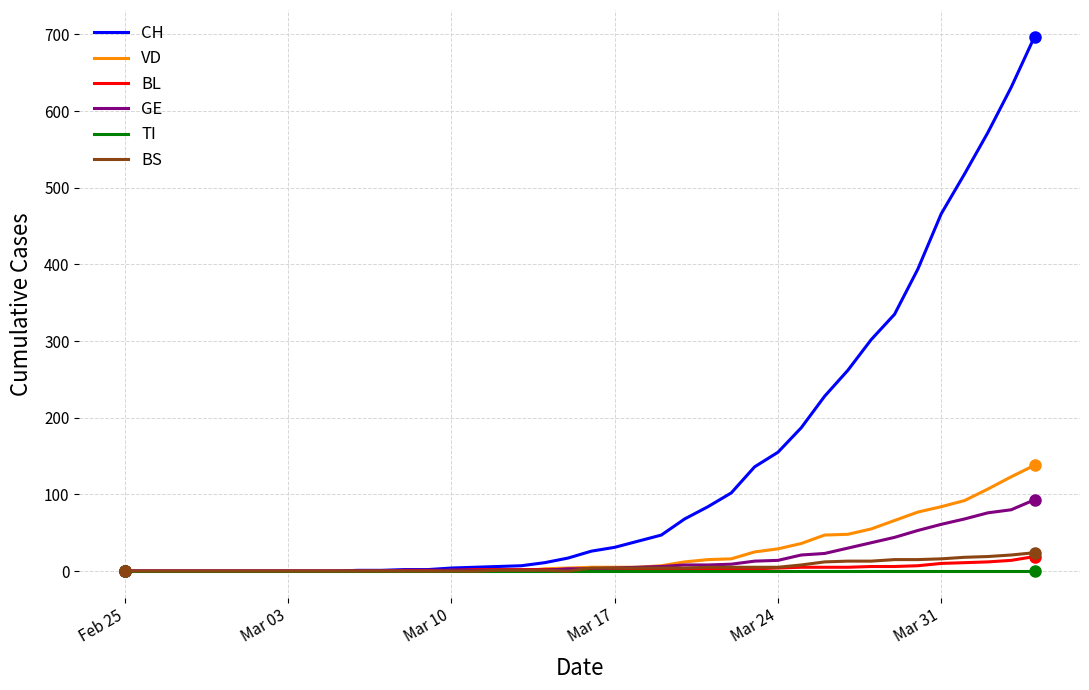

What is the maximum value for VD?

138